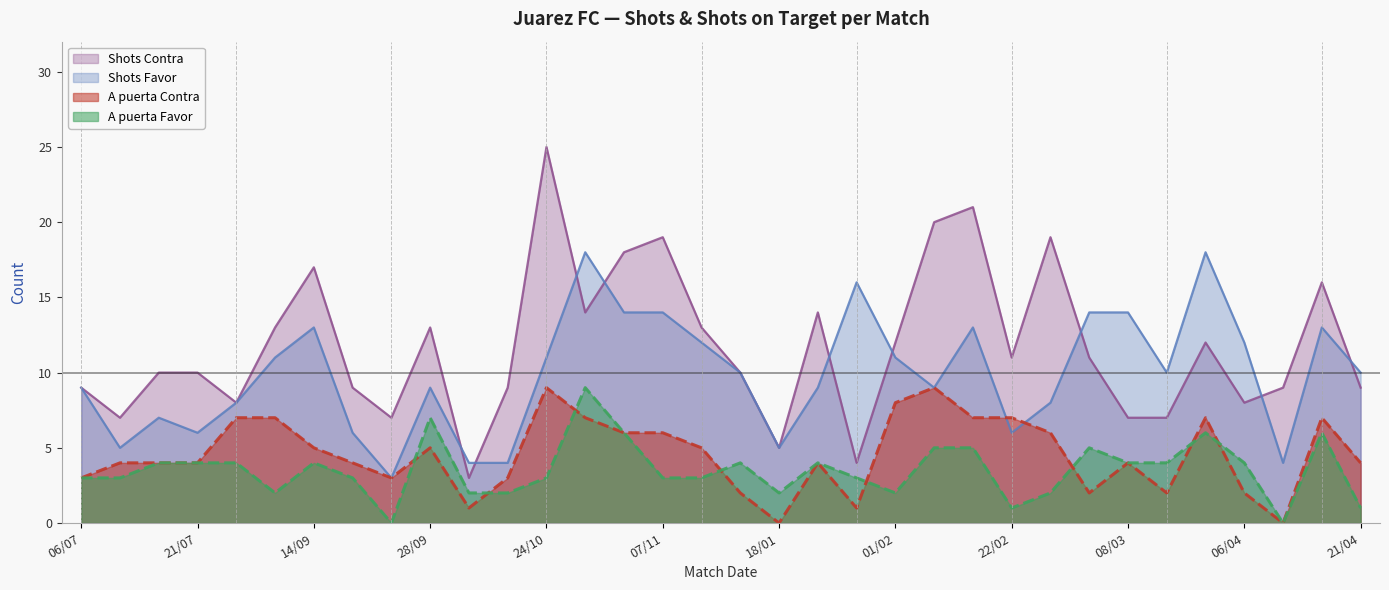

Where does the A puerta Contra series first go above 4?

25/08